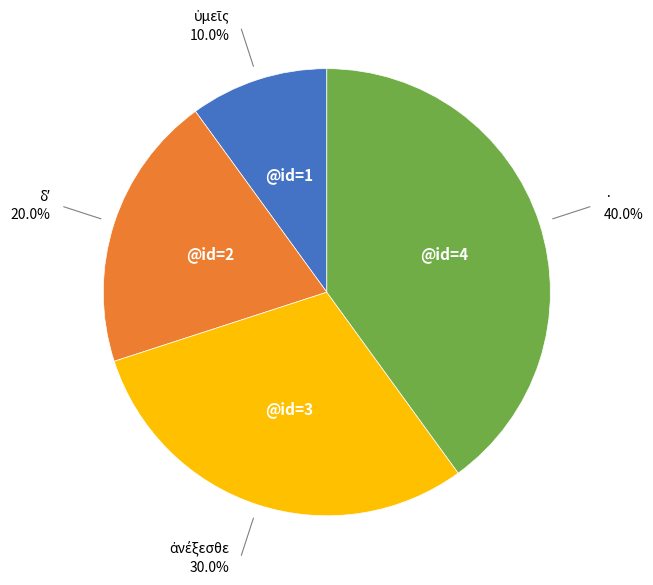

To the nearest percent, what is the difference between the largest and smallest slice percentages?

30%